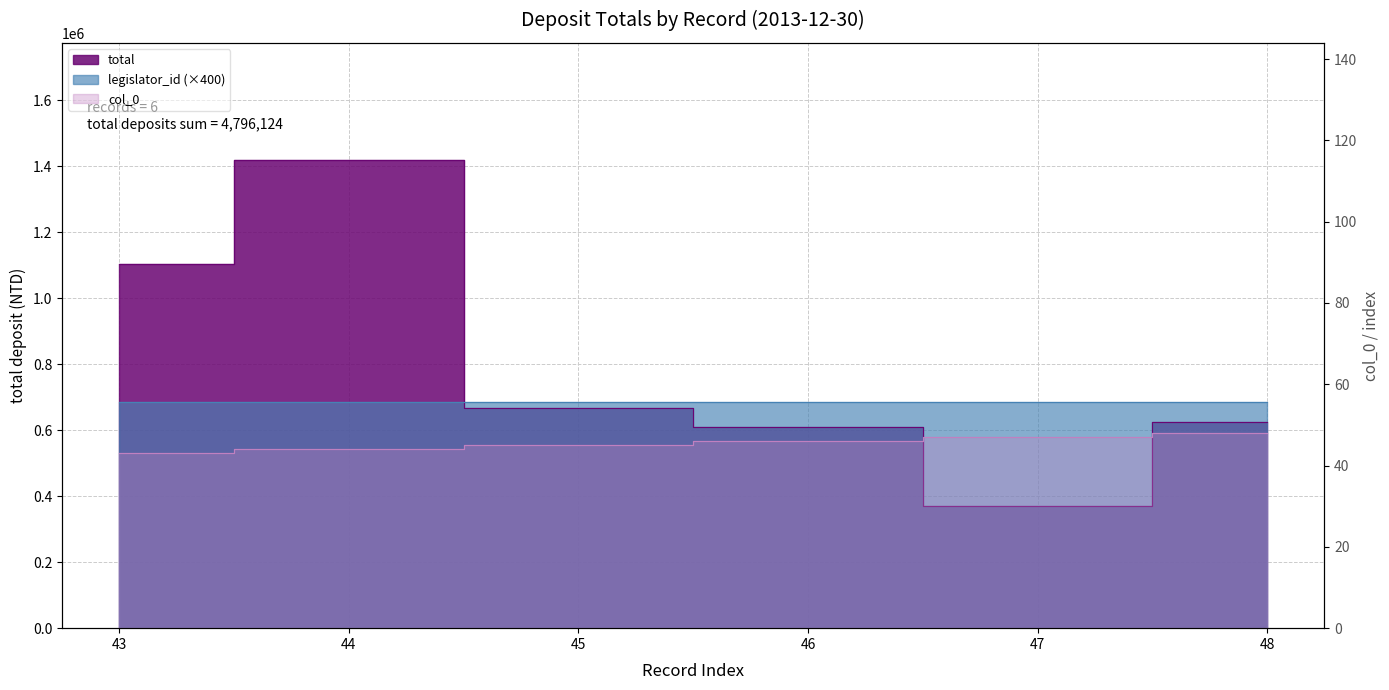

Which series has the largest range (max minus min)?

total